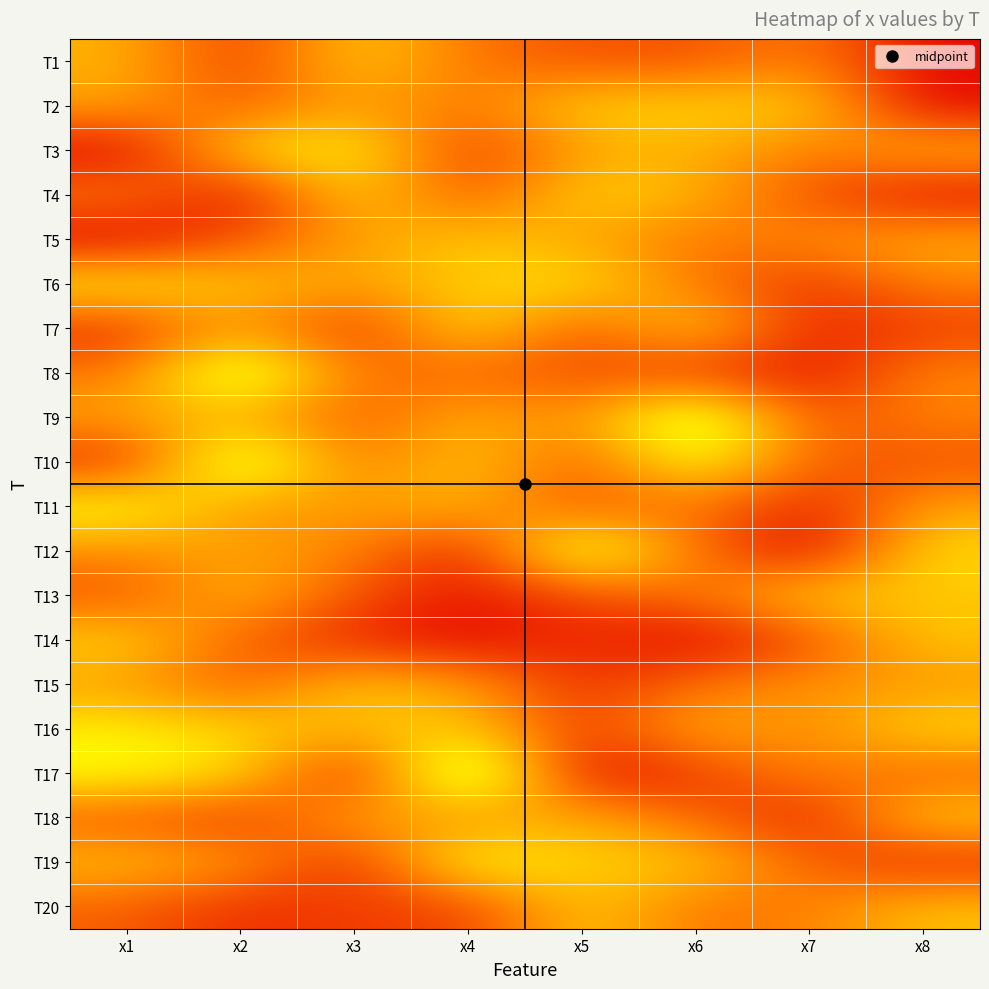

At how many categories does at least one series exceed 3?

8